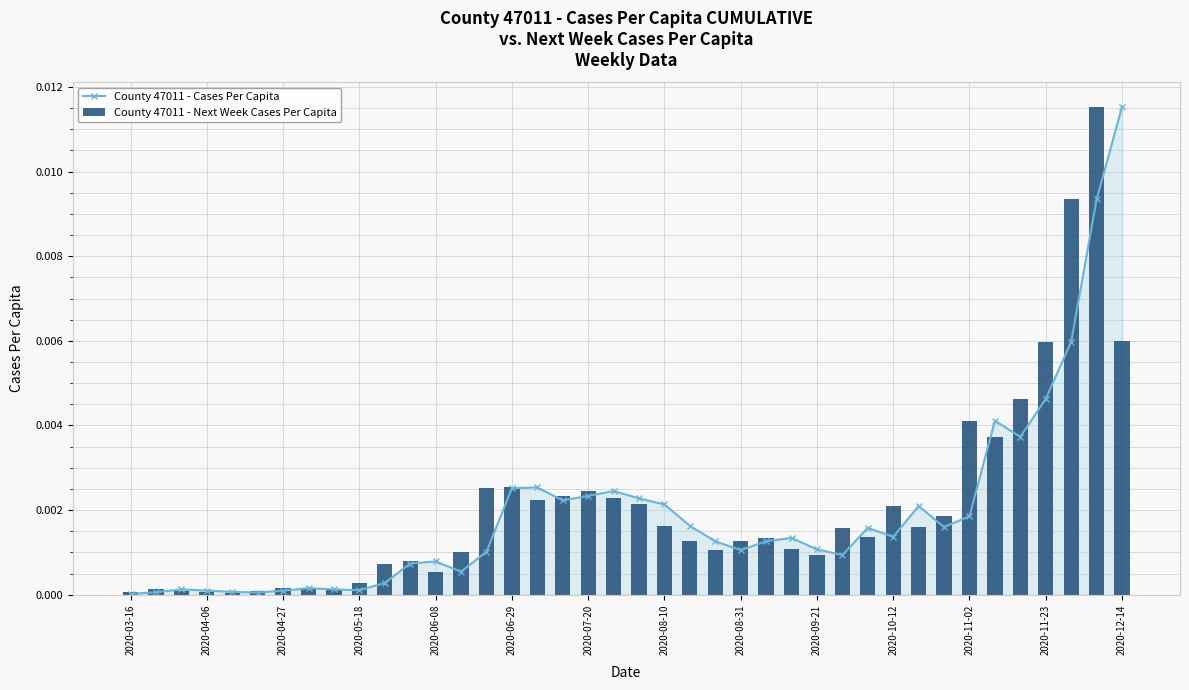

Rank the series by their average value, from highest to lowest.

County 47011 - Next Week Cases Per Capita, County 47011 - Cases Per Capita